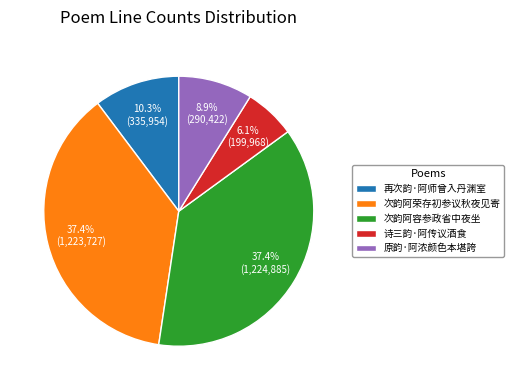

Count the number of slices in the pie.

5